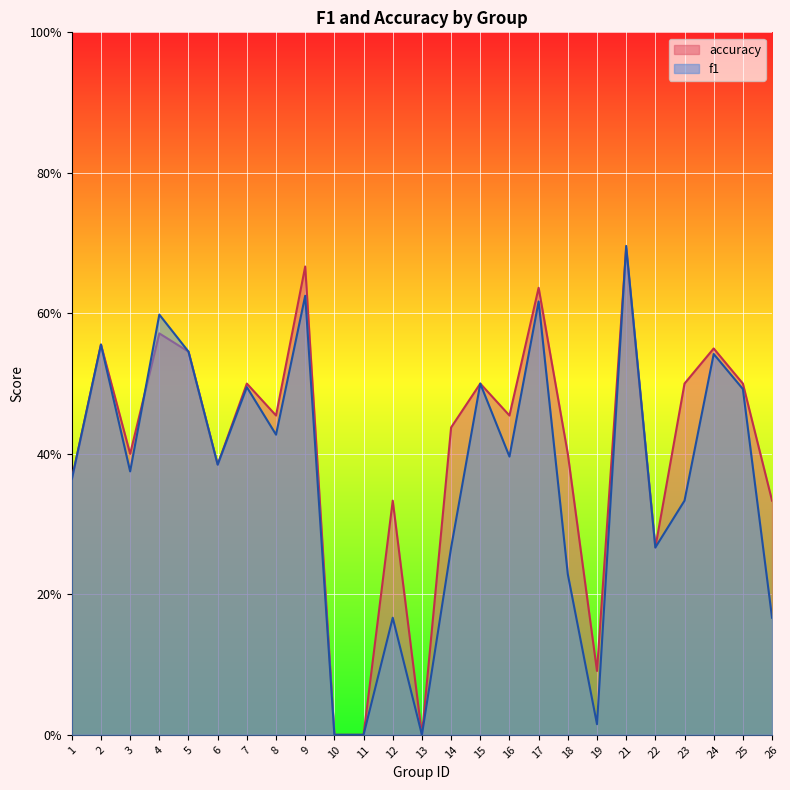

What is the value of the accuracy point at the 17th from the left?

0.6